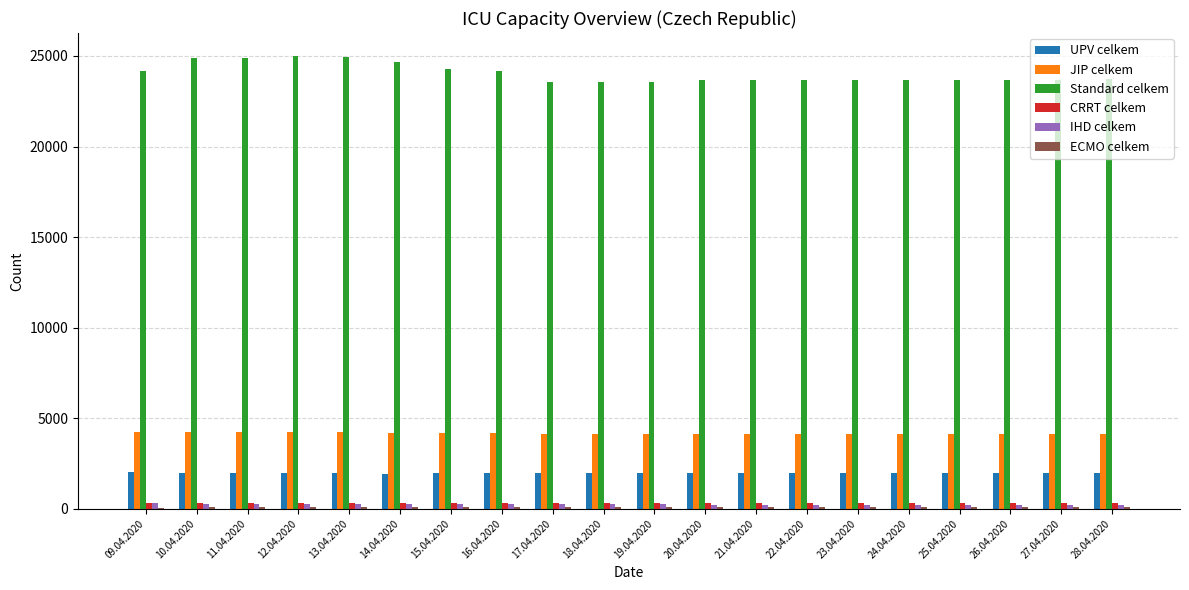

Count the number of data series in this chart.

6